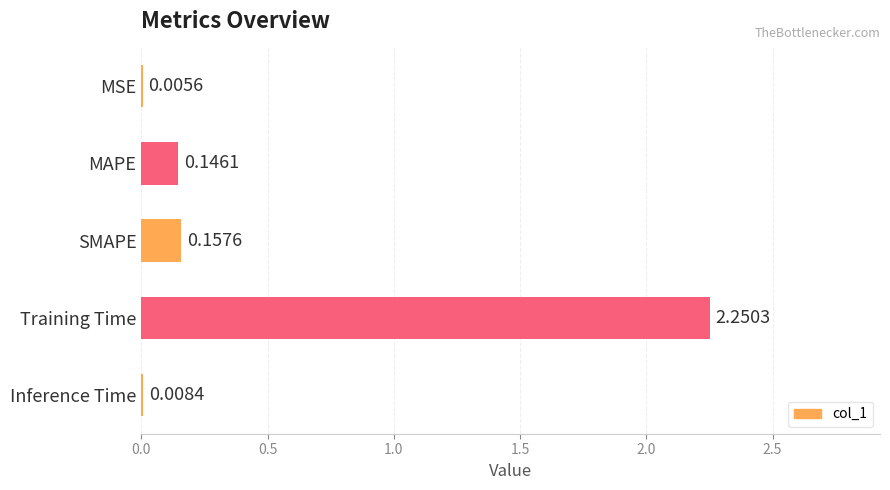

Which label corresponds to the largest value in the chart?

Training Time